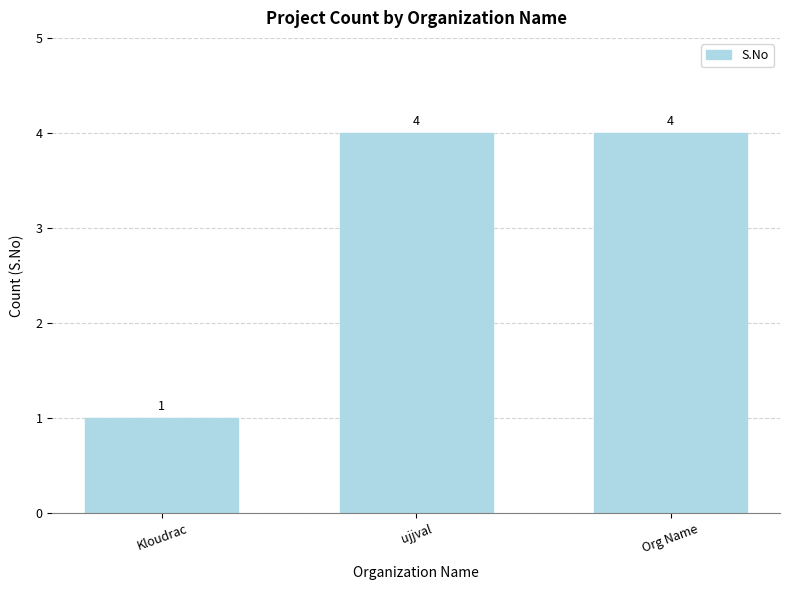

The value at ujjval is 4. True or false?

True